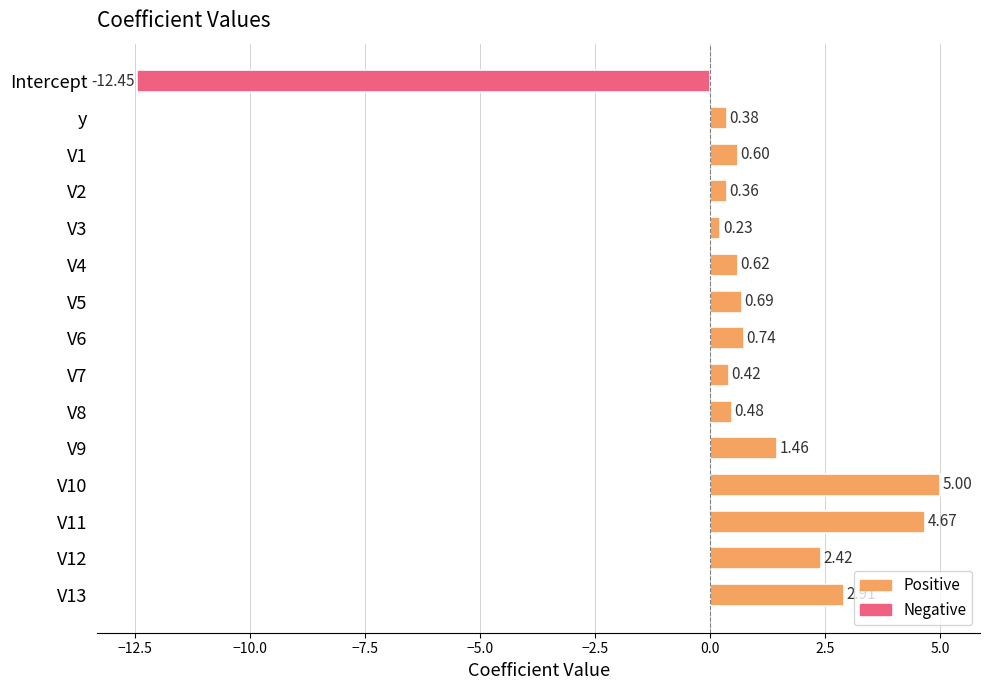

Which label corresponds to the smallest value in the chart?

Intercept